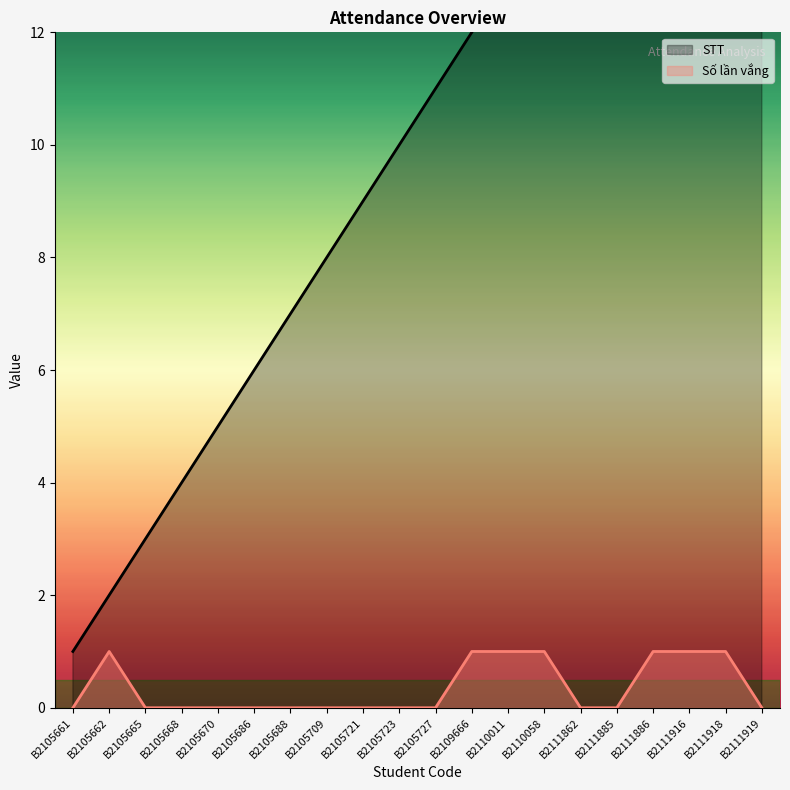

How many values in Số lần vắng are above zero?

7